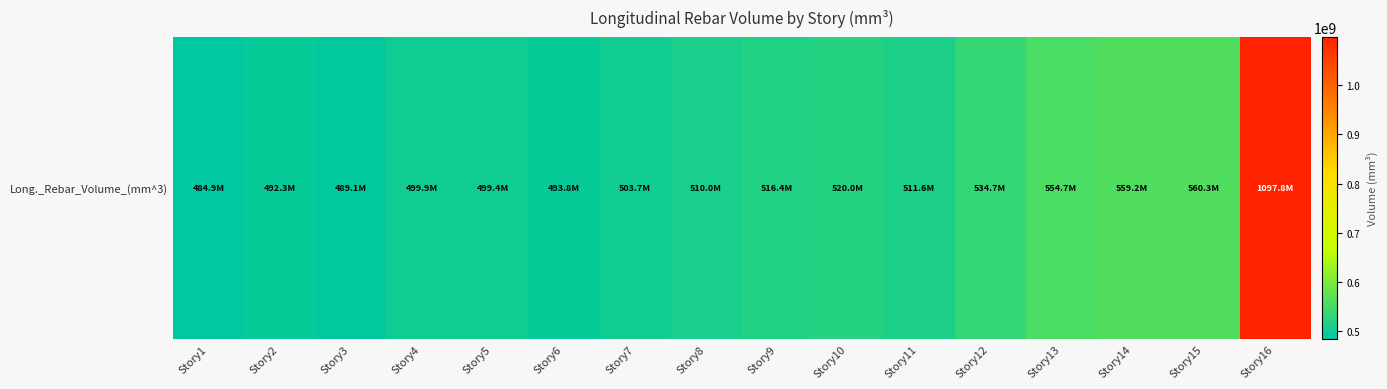

Reading left to right, what are all the values shown in this chart?

484852571.4	492264000.0	489078857.1	499881142.9	499373714.3	493816000.0	503736000.0	509955428.6	516353142.9	520012571.4	511611428.6	534742857.1	554661714.3	559182857.1	560286857.1	1097824000.0